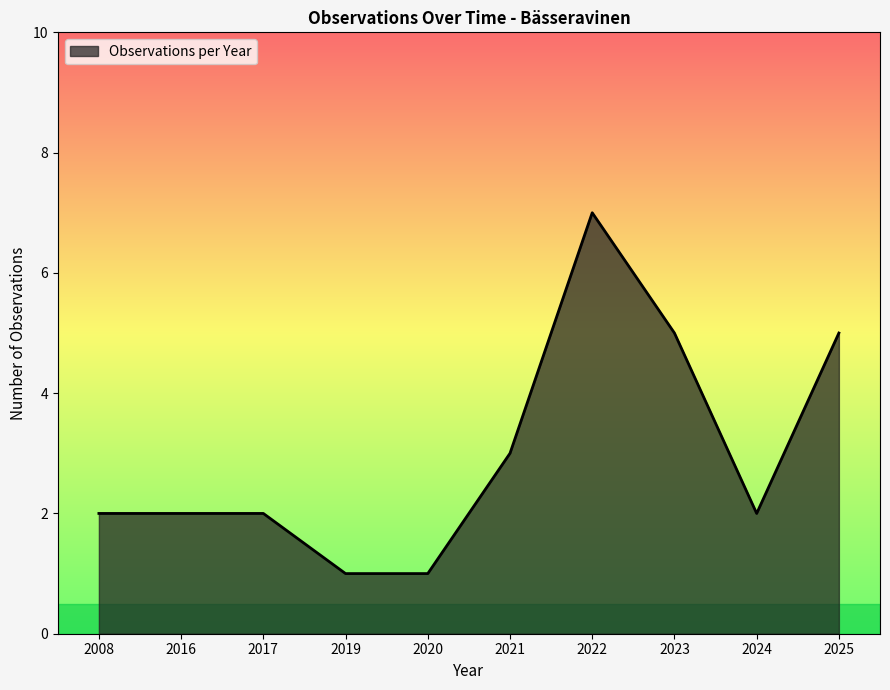

Approximately how many times larger is the value at 2017 compared to 2024?

1.0